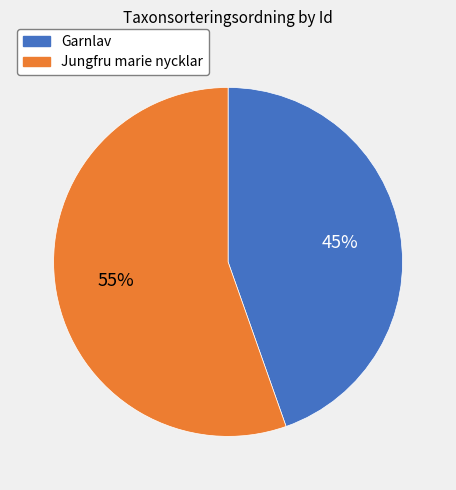

Does any single category account for the majority?

Yes